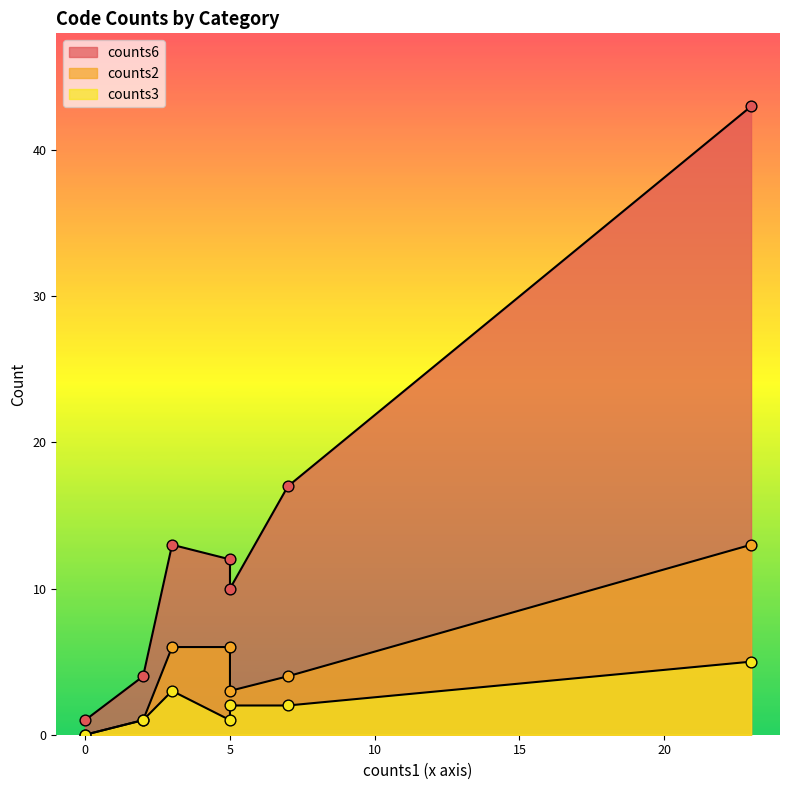

At how many categories does at least one series exceed 37?

1